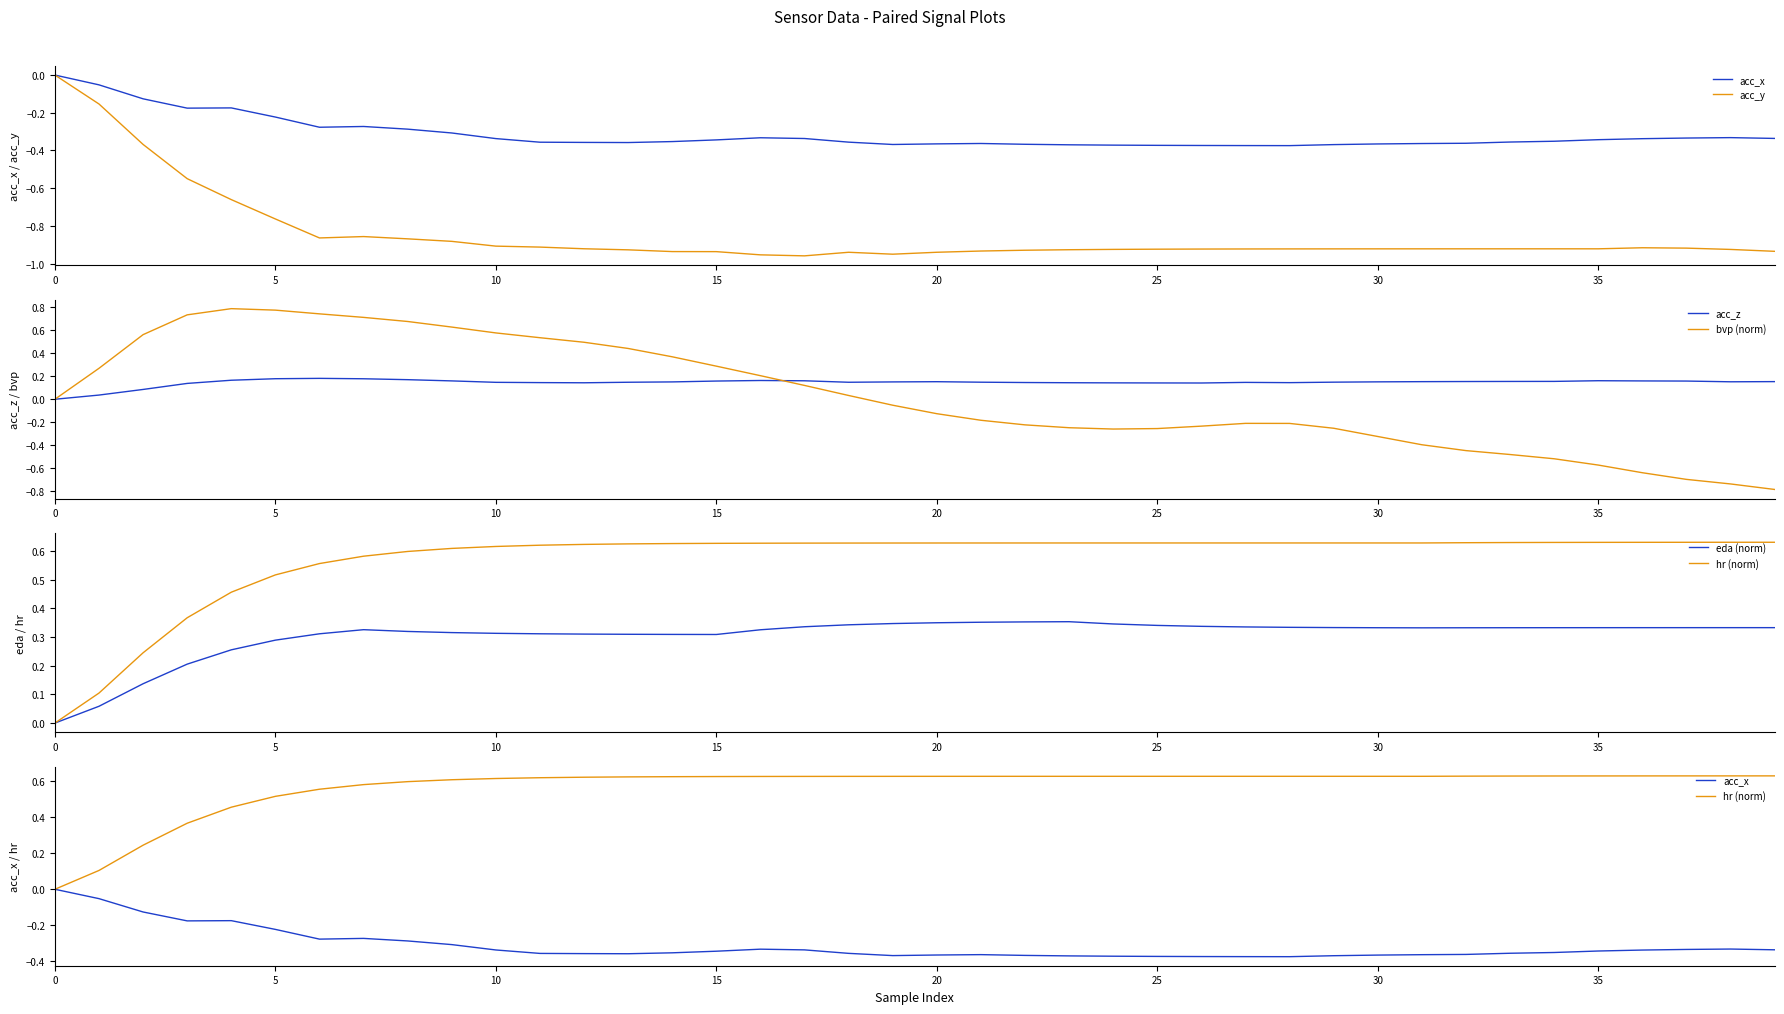

The value of acc_z at 20 is 0.2. True or false?

True